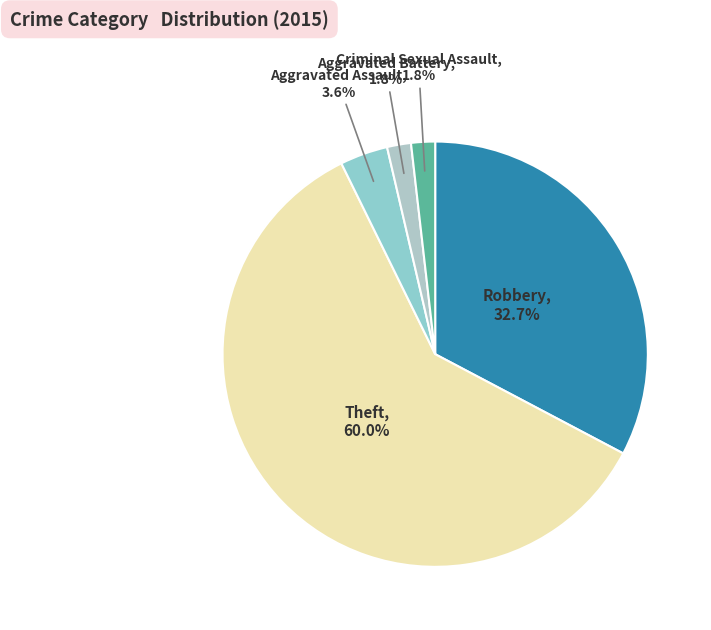

How many slices are in this pie chart?

5